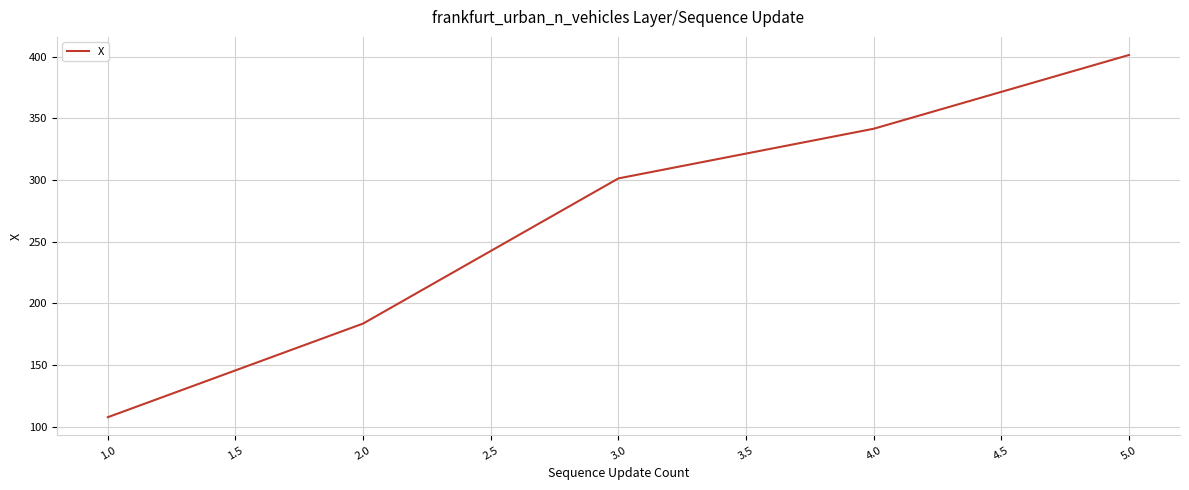

Reading left to right, transcribe all the data shown in this chart.

107.8	183.7	301.3	341.5	401.2